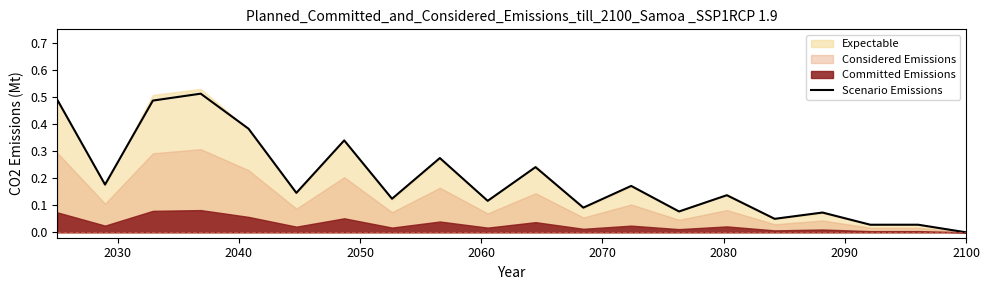

How many points are lower than both their immediate neighbors (excluding endpoints)?

8